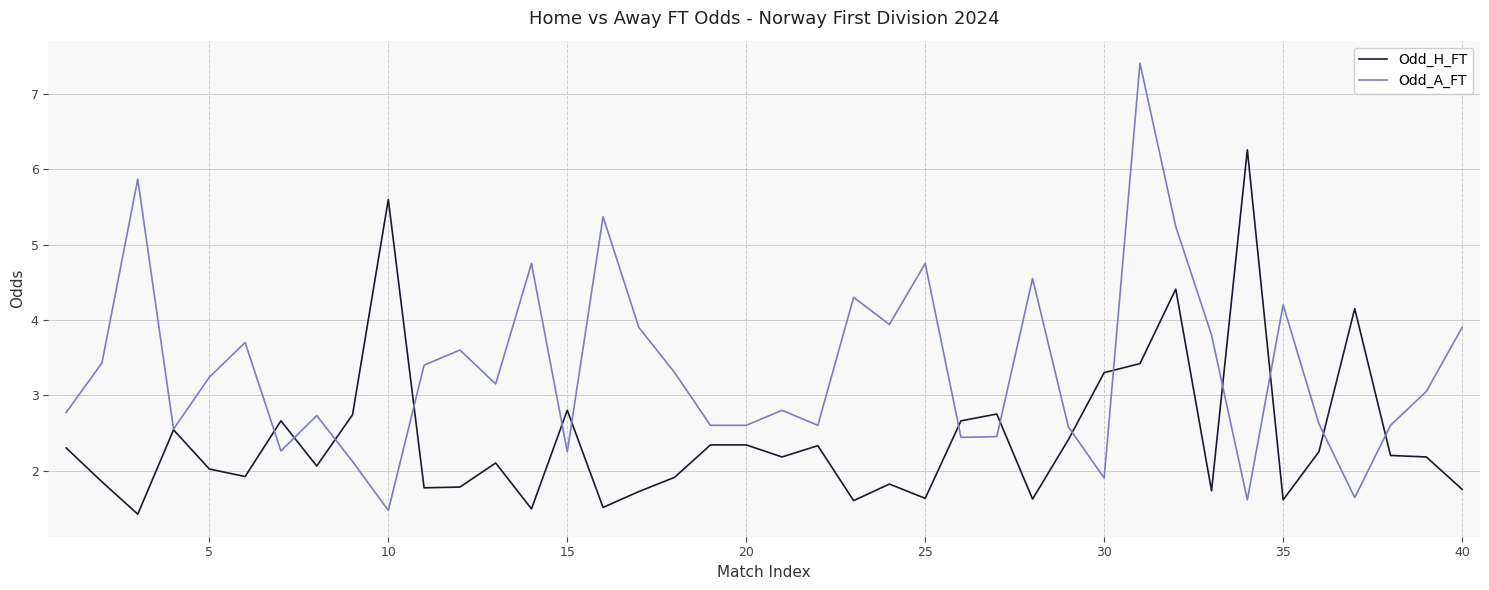

Which series has the largest range (max minus min)?

Odd_A_FT